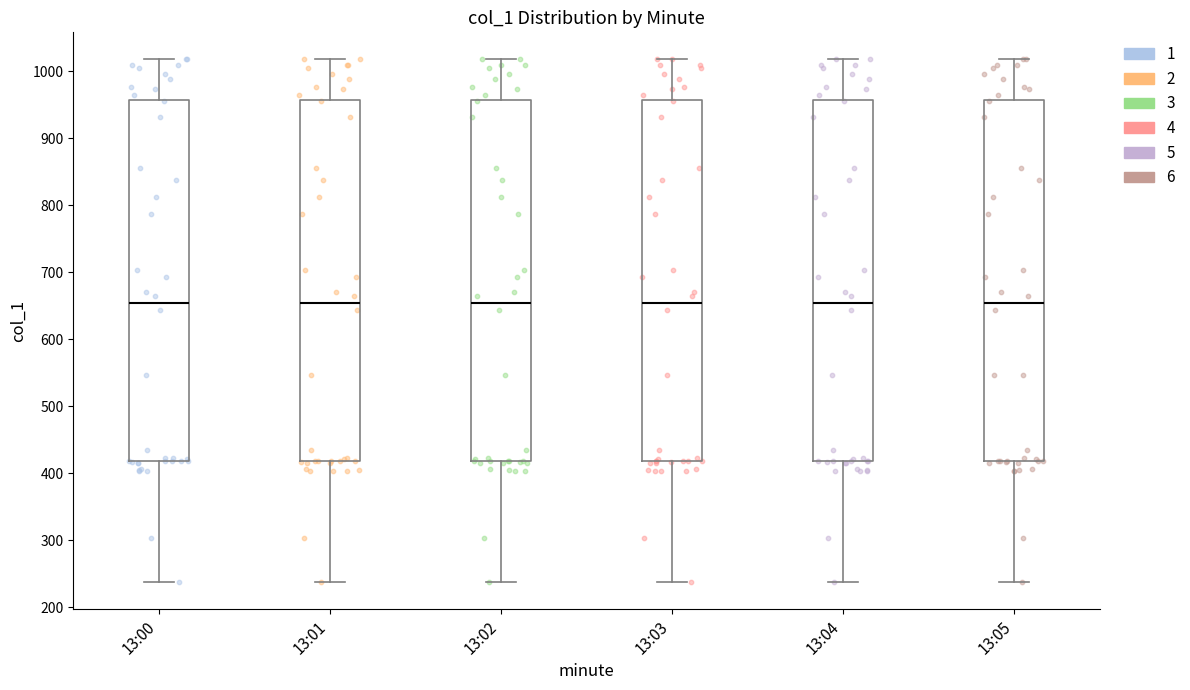

Reading left to right, read every box against the y-axis: the position of its median line, the range the box covers, and the ends of its whiskers. The values are not printed on the chart, so give them approximately, as read against the axis.

13:00: median 650, box 420 to 960, whiskers 240 to 1020
13:01: median 650, box 420 to 960, whiskers 240 to 1020
13:02: median 650, box 420 to 960, whiskers 240 to 1020
13:03: median 650, box 420 to 960, whiskers 240 to 1020
13:04: median 650, box 420 to 960, whiskers 240 to 1020
13:05: median 650, box 420 to 960, whiskers 240 to 1020